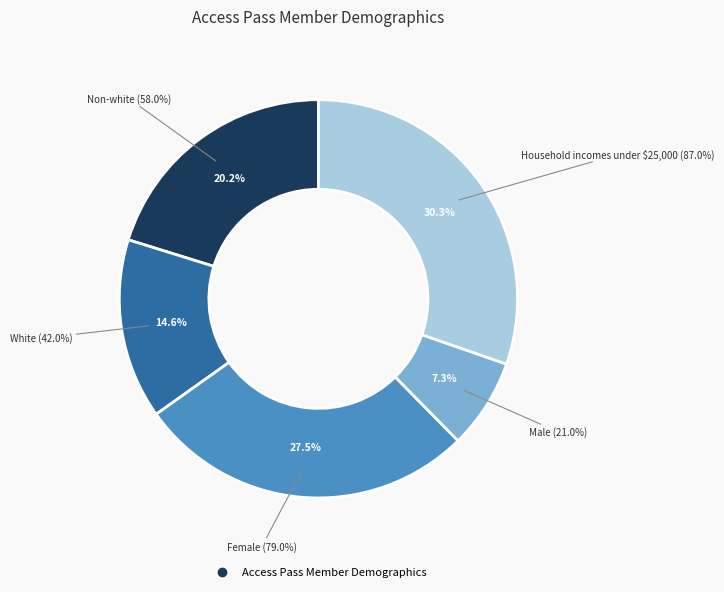

Does Male account for over 50% of the chart?

No